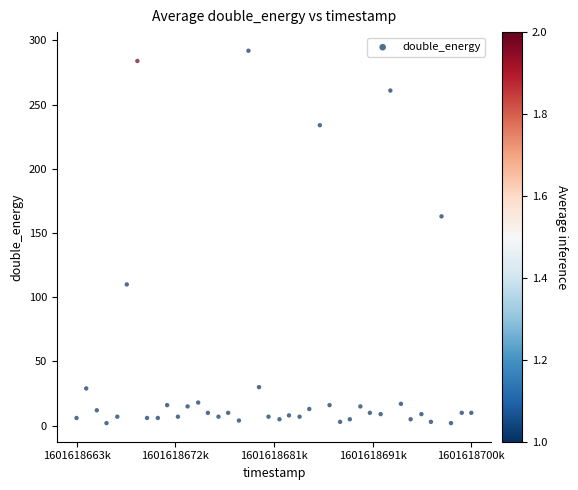

What is the range of Y values (max minus min)?

290